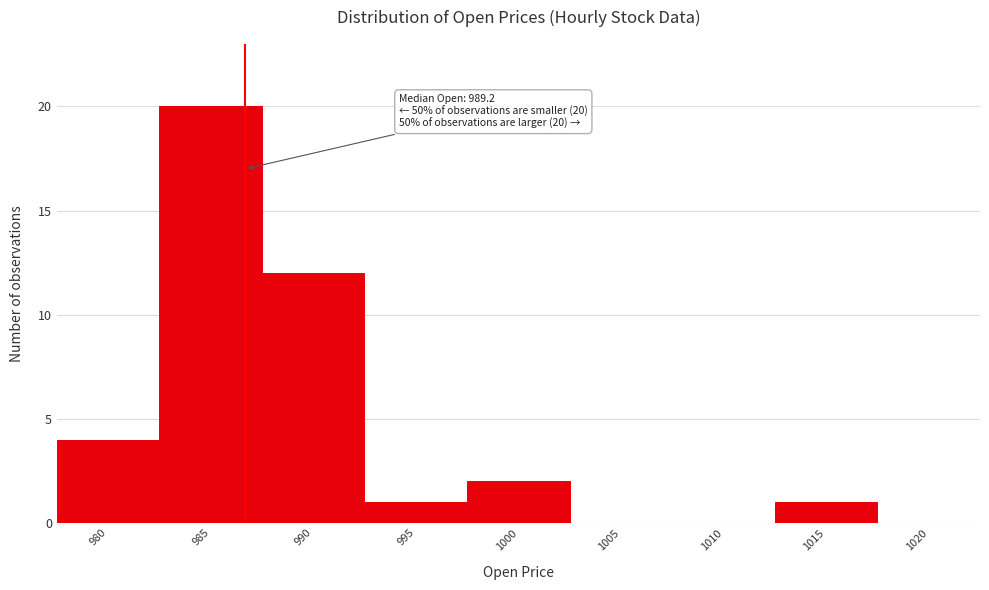

Reading right to left, what are all the values shown in this chart?

1020=0	1015=1	1010=0	1005=0	1000=2	995=1	990=12	985=20	980=4